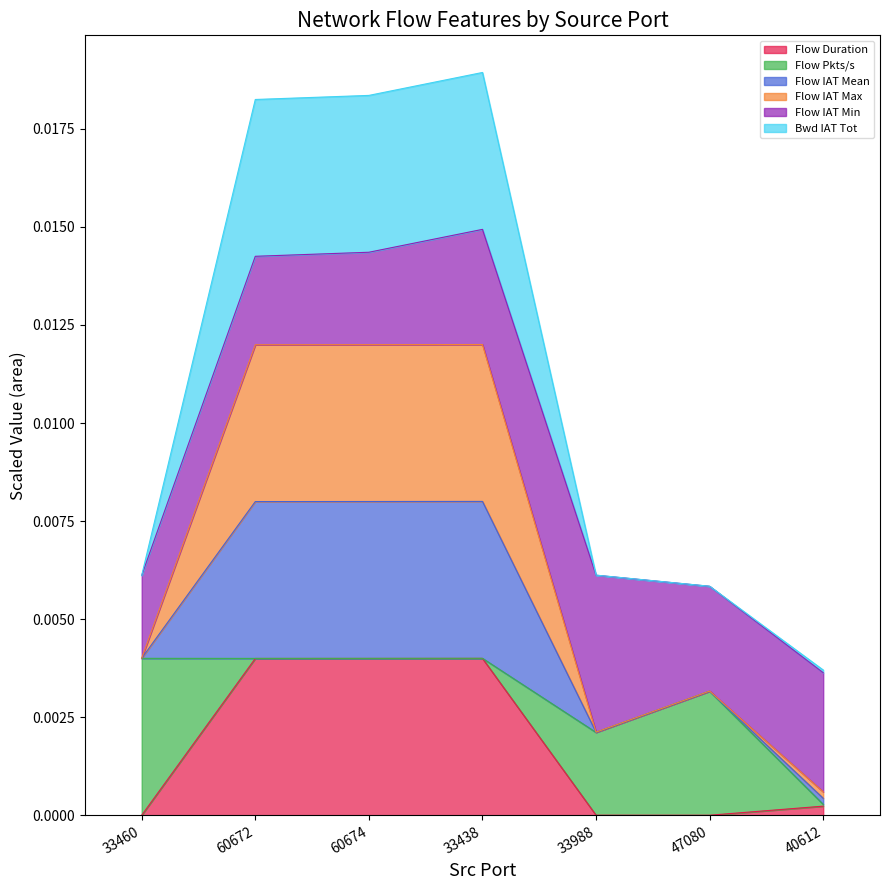

Is it true that Flow Duration equals 0.0 at 33988?

True